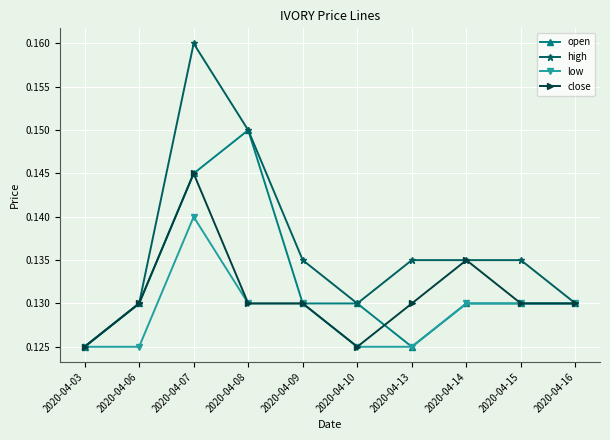

The value of open at 2020-04-06 is 0.2. True or false?

False